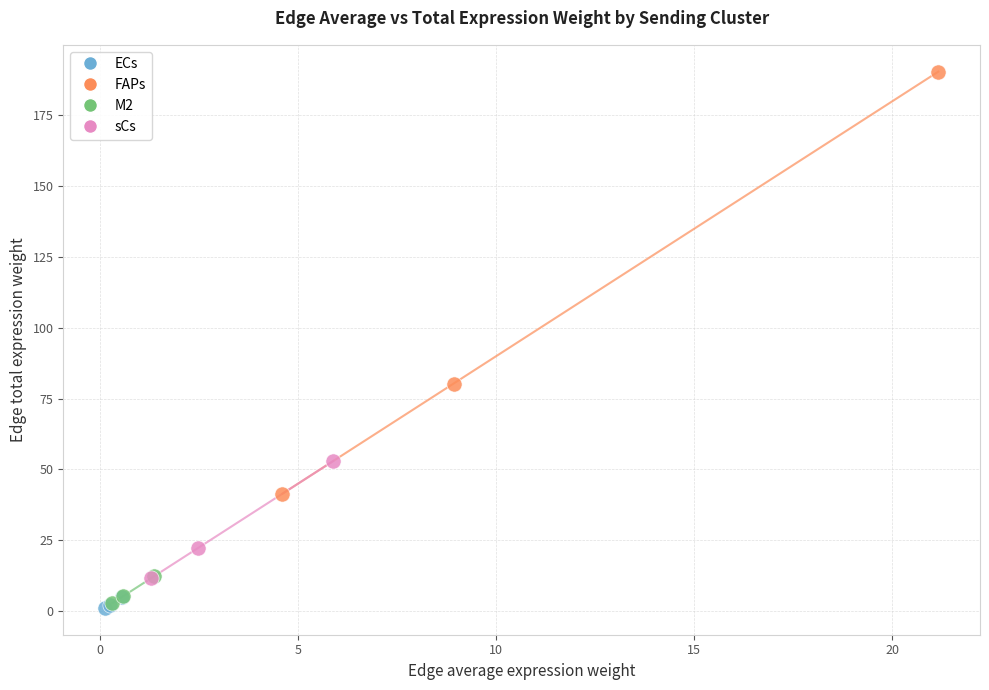

Which series contains the highest Y value?

FAPs